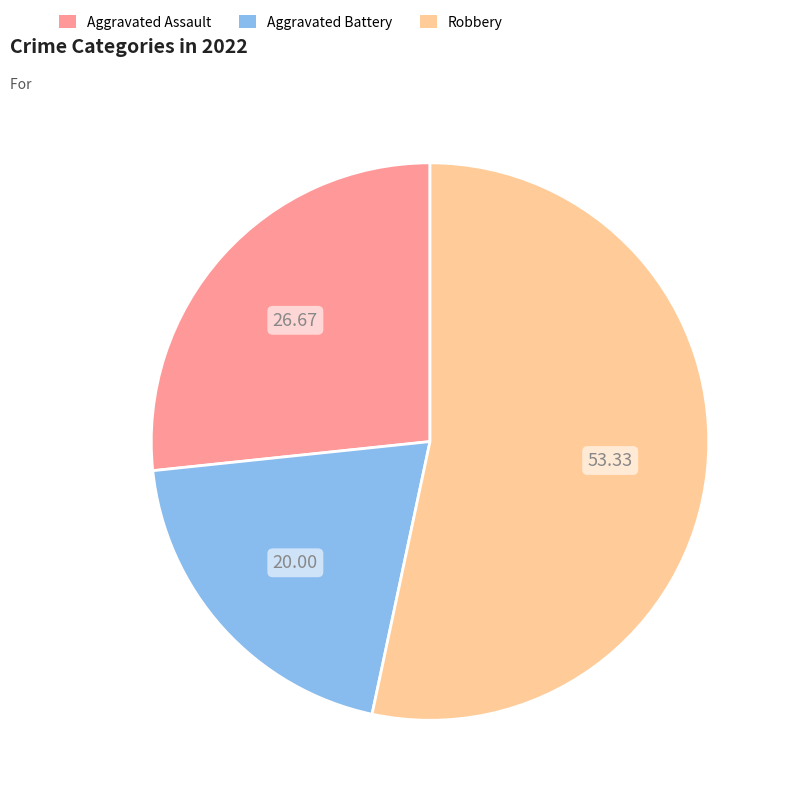

Does Robbery represent more than half of the total?

Yes